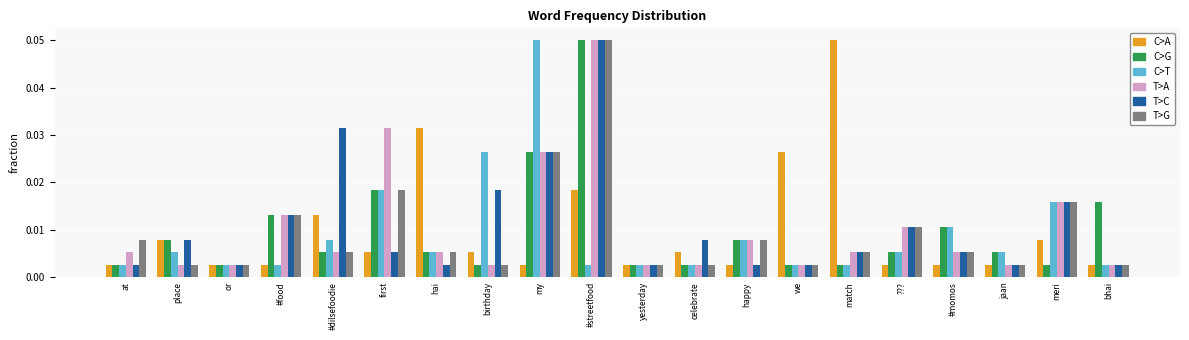

What position from the left is happy?

13